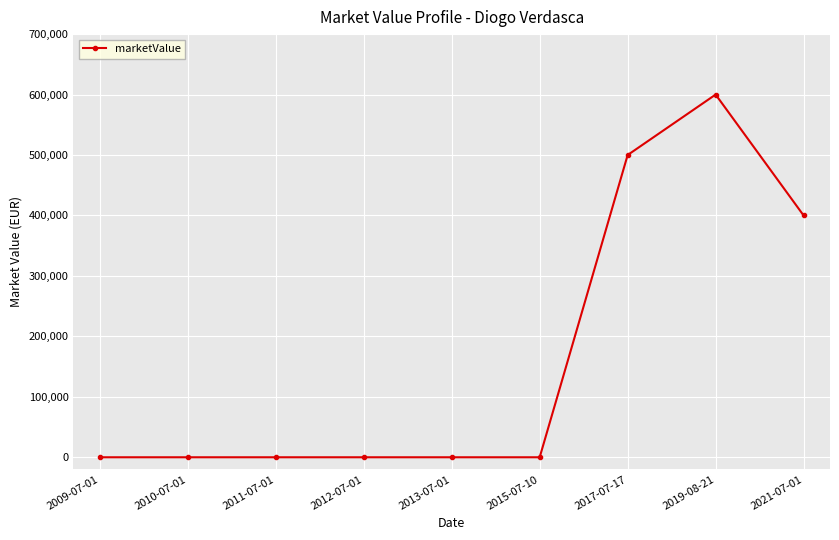

What is the label of the 6th point from the left?

2015-07-10